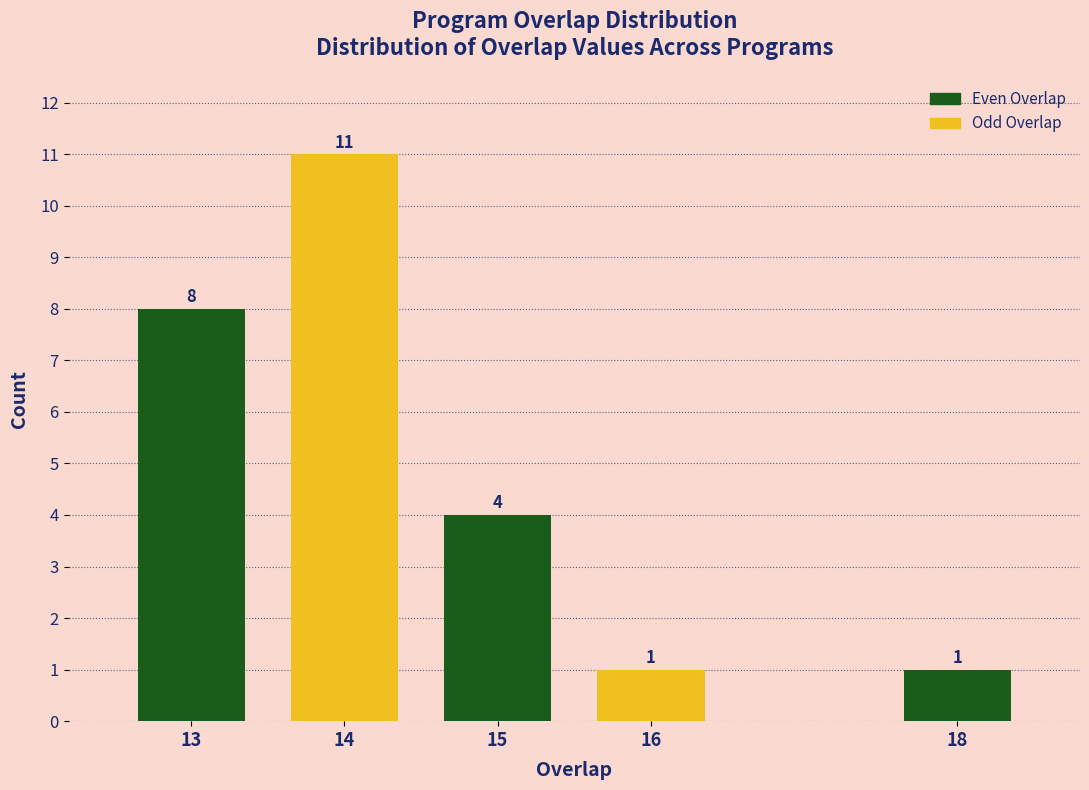

Reading right to left, what are all the values shown in this chart?

18=1	16=1	15=4	14=11	13=8